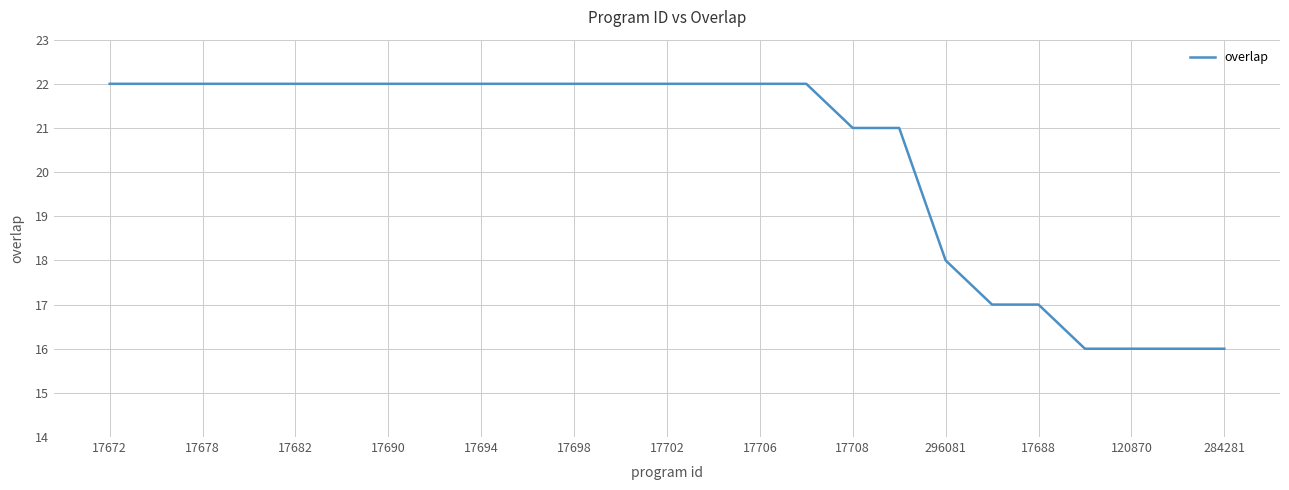

What is the difference between the maximum and minimum values?

6